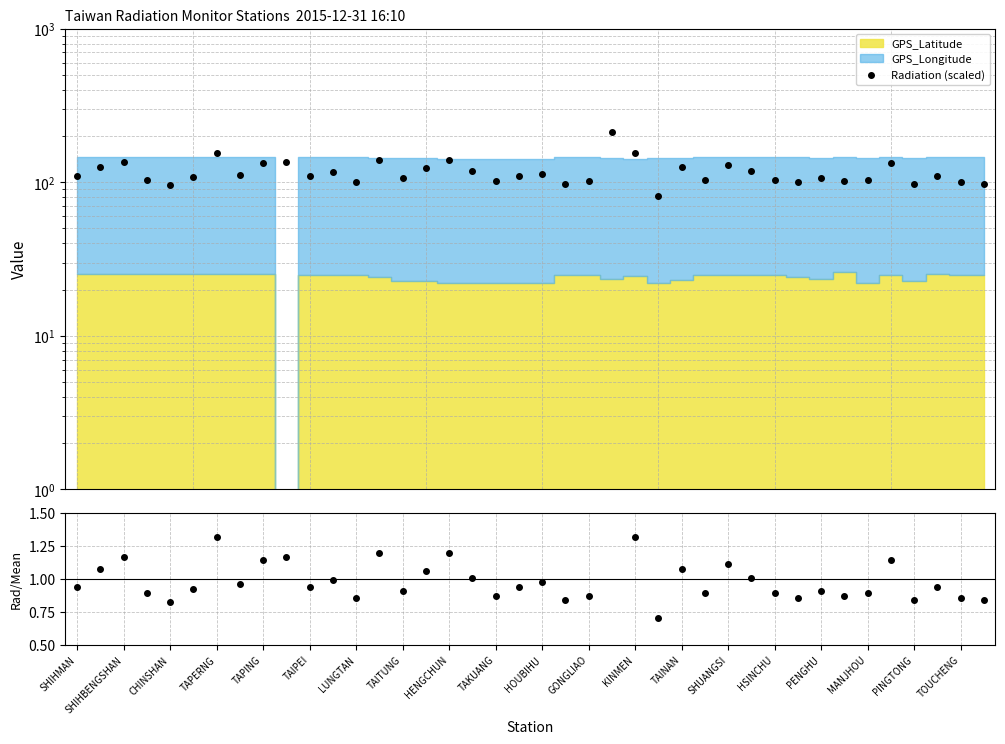

Is it true that Rad/Mean equals 1.4 at 29?

False